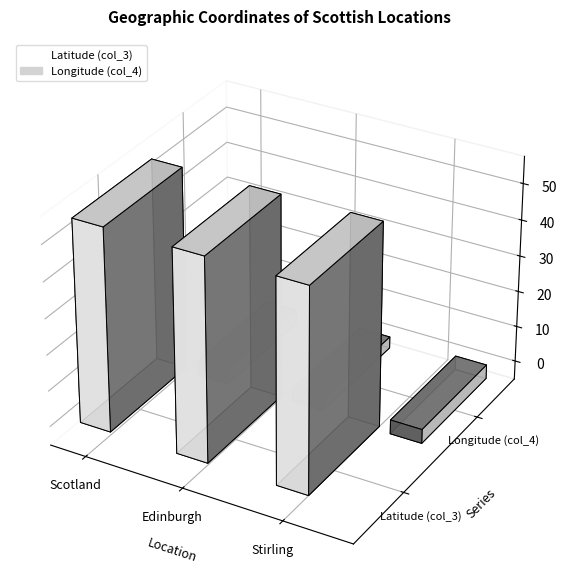

What is the difference between the maximum and minimum values in the Latitude (col_3) series?

0.2